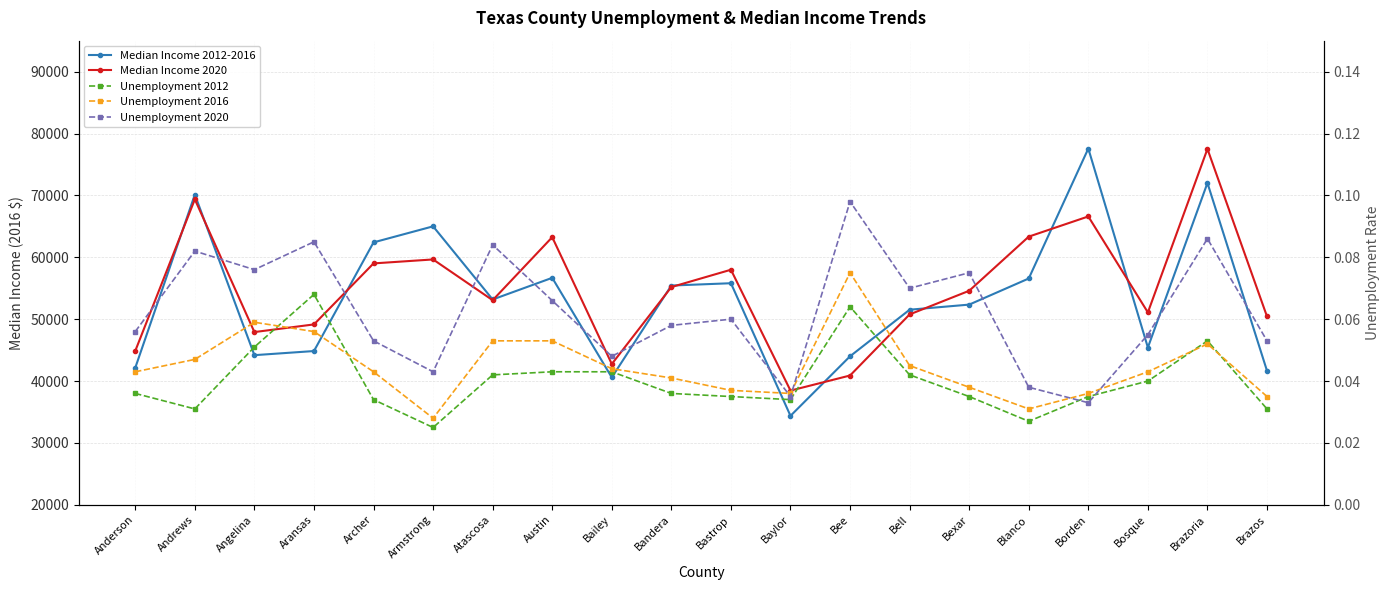

At which category does Median Income 2020 reach its first local peak?

Andrews